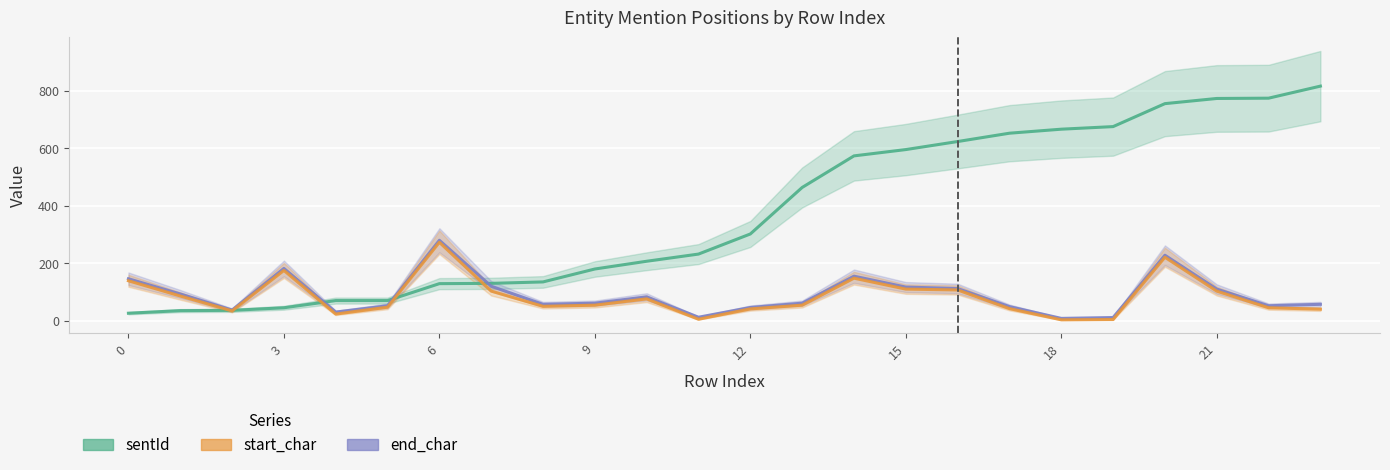

The end_char series shows 159 at 21. True or false?

False